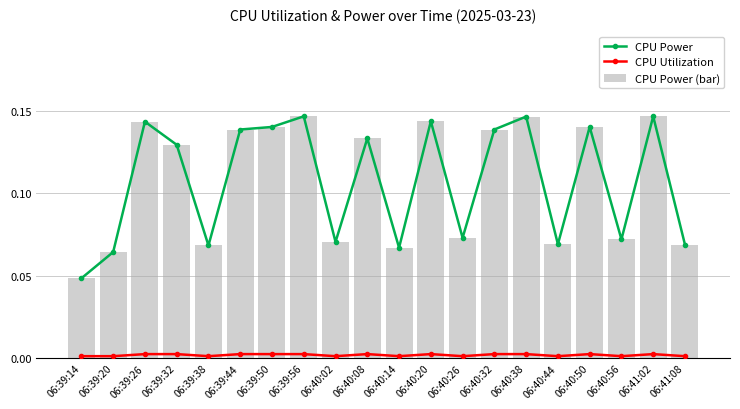

Rank the series by their maximum value, from highest to lowest.

CPU Power, CPU Power (bar), CPU Utilization